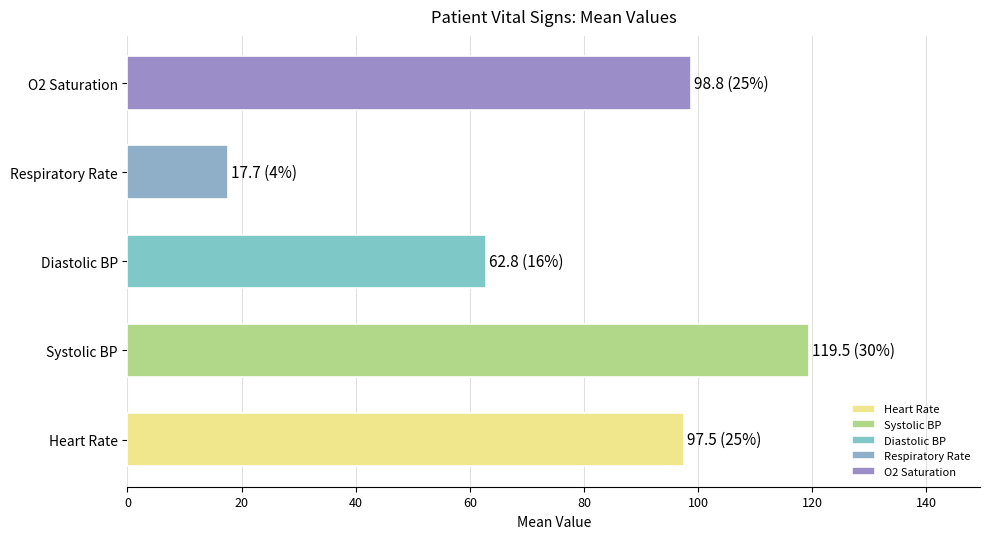

Approximately how many times larger is the value at O2 Saturation compared to Respiratory Rate?

5.6